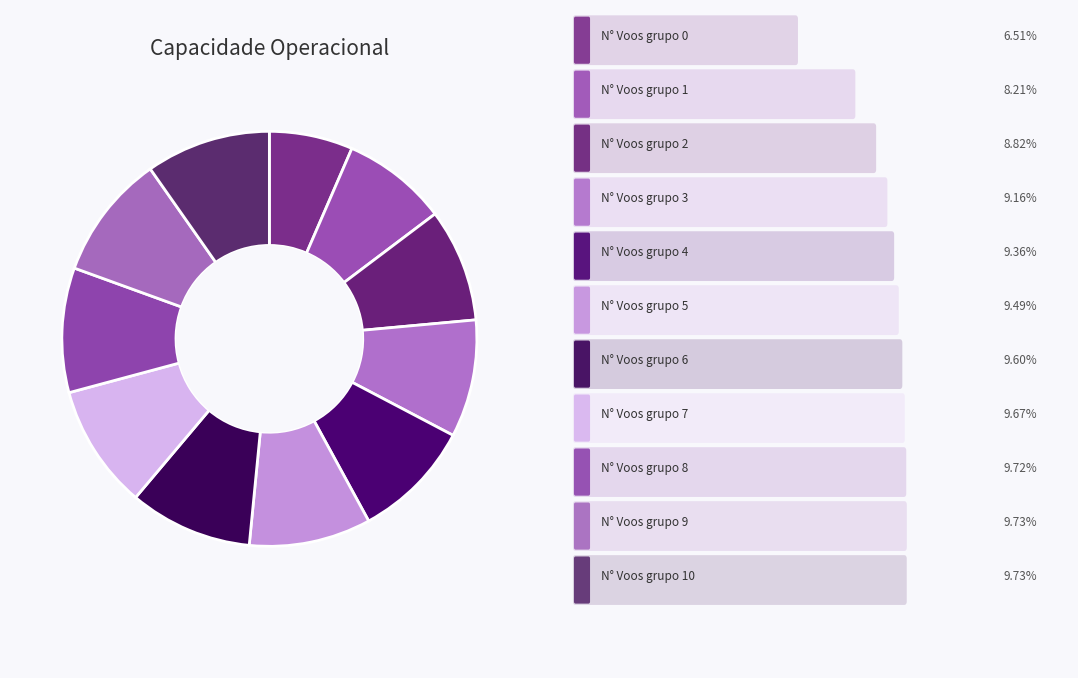

How many segments does this pie chart have?

11